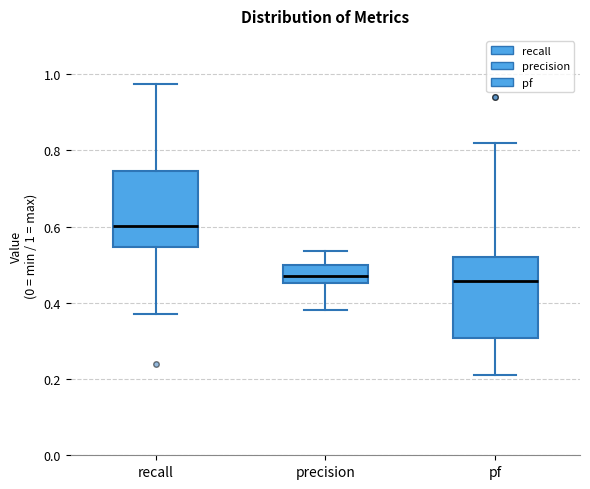

Where is the lower edge of the box for recall on the y-axis? The values are not printed on the chart, so give them approximately, as read against the axis.

0.54